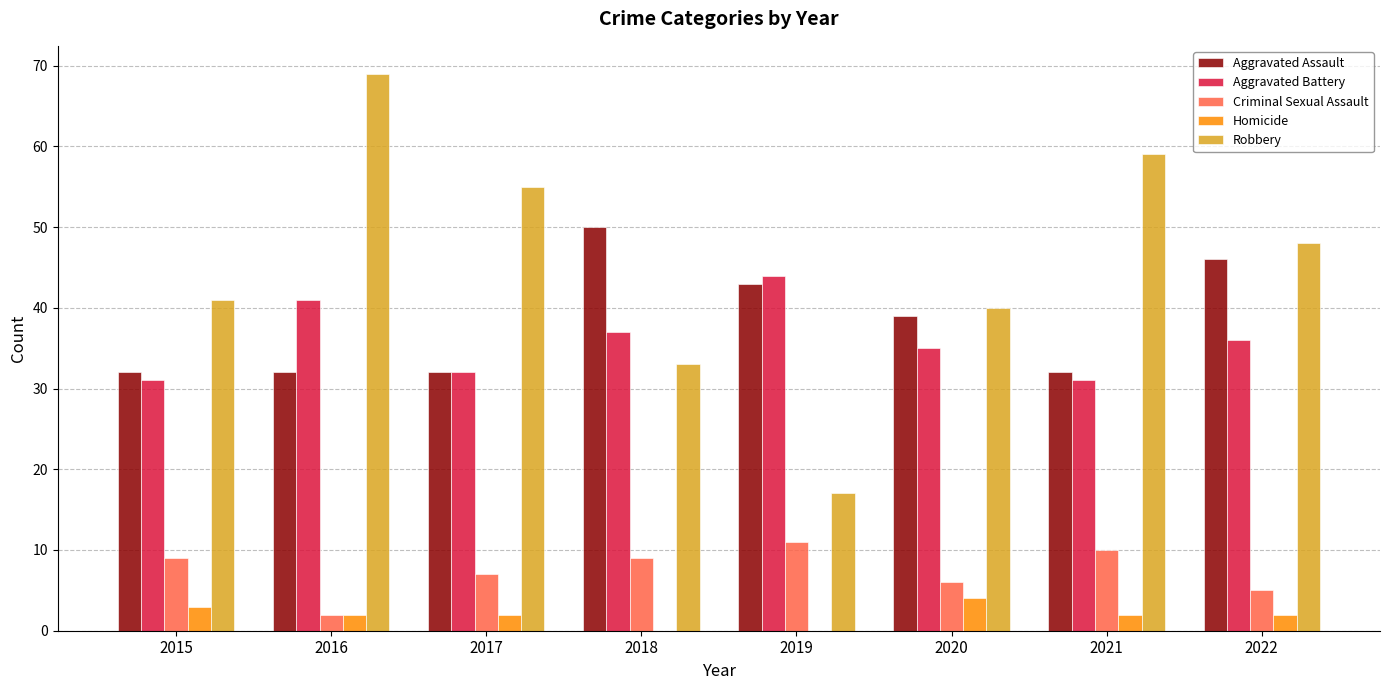

How many categories are shown in the chart?

8